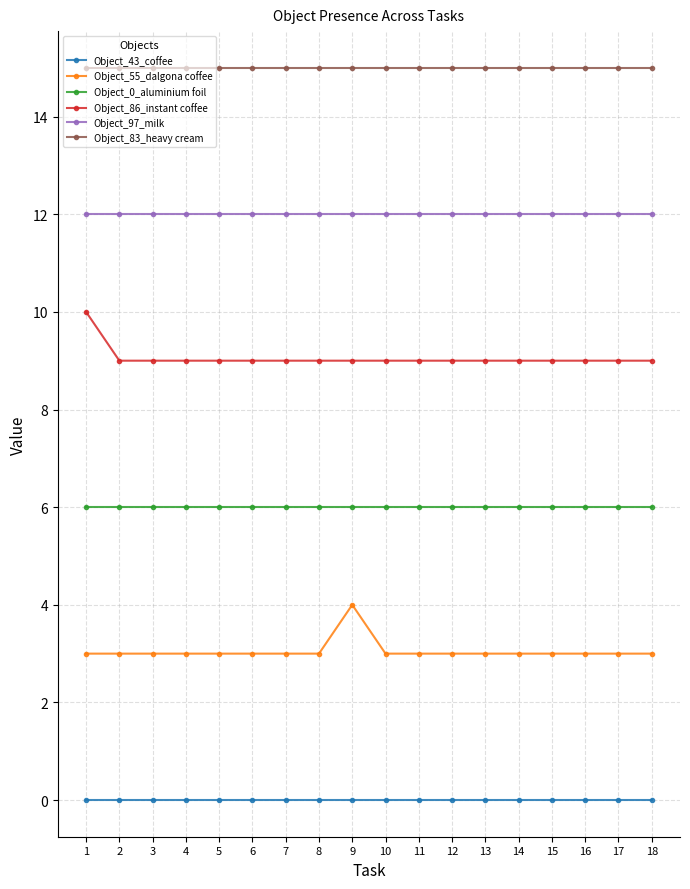

At how many categories does at least one series exceed 8?

18